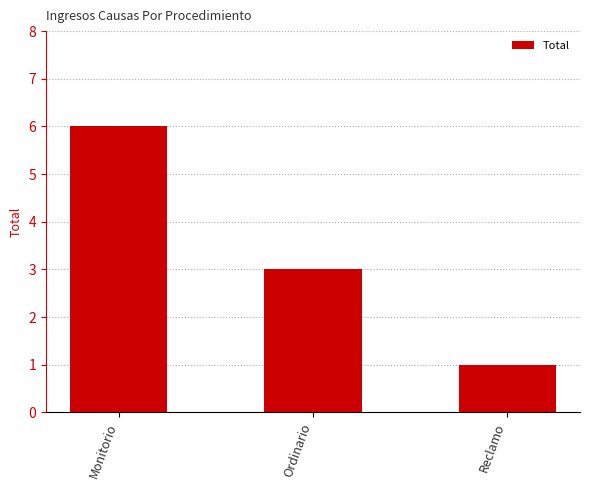

List the labels in order of value, largest first.

Monitorio, Ordinario, Reclamo